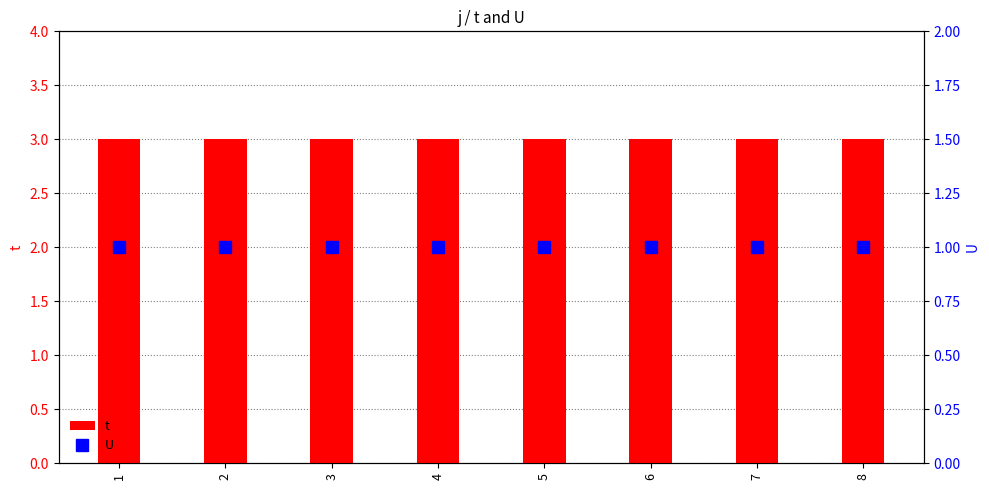

List the labels in order of U value, largest first.

1, 2, 3, 4, 5, 6, 7, 8